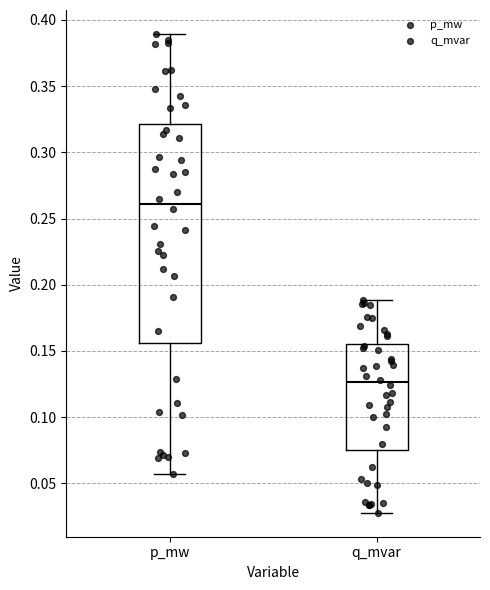

Reading left to right, transcribe this box plot: for each box, give where its median line is, the range the box spans, and where its two whiskers end, as read against the y-axis. The values are not printed on the chart, so give them approximately, as read against the axis.

p_mw: median 0.260, box 0.155 to 0.320, whiskers 0.055 to 0.390
q_mvar: median 0.125, box 0.075 to 0.155, whiskers 0.030 to 0.190